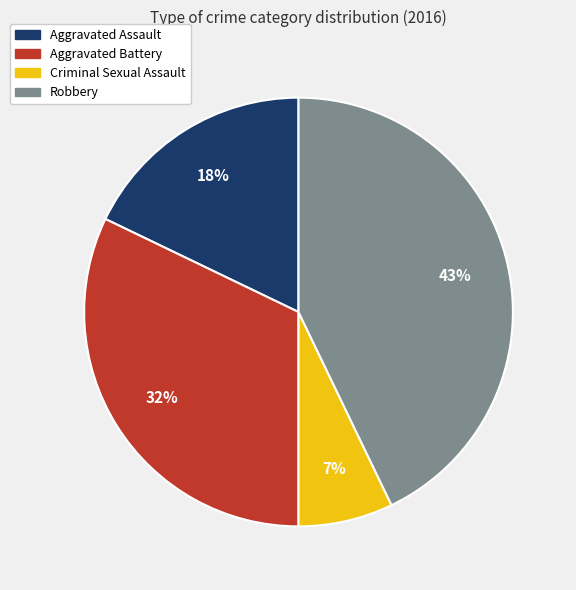

Combined, do Aggravated Assault and Criminal Sexual Assault account for over 50%?

No